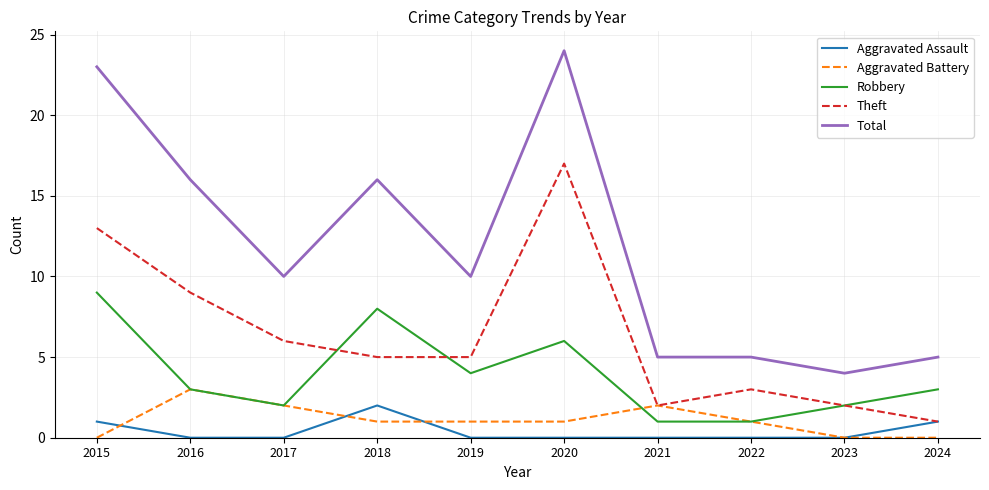

Read the Theft value at 2017.

6